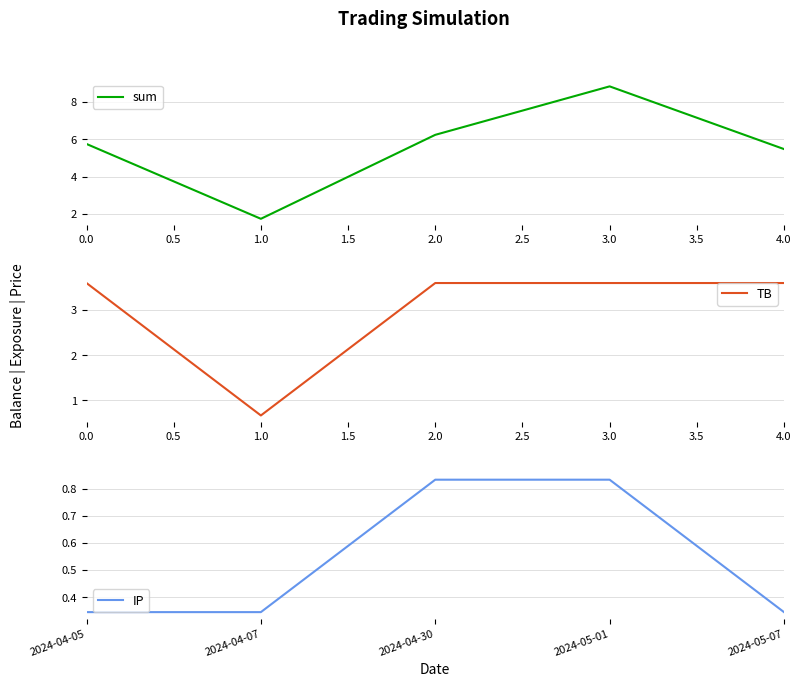

Is the value of TB at 0.0 greater than the value of sum at 0.0?

No